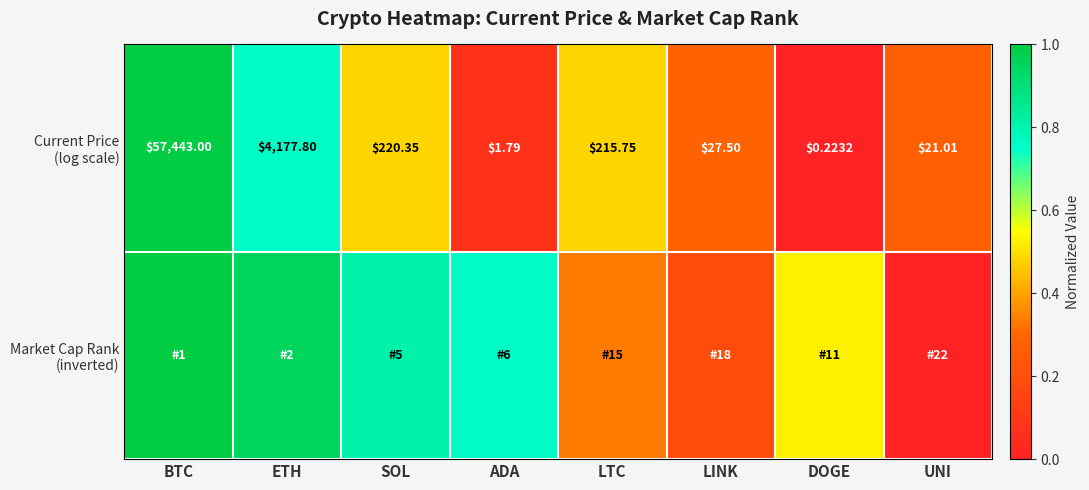

Which label corresponds to the largest value in the chart?

BTC